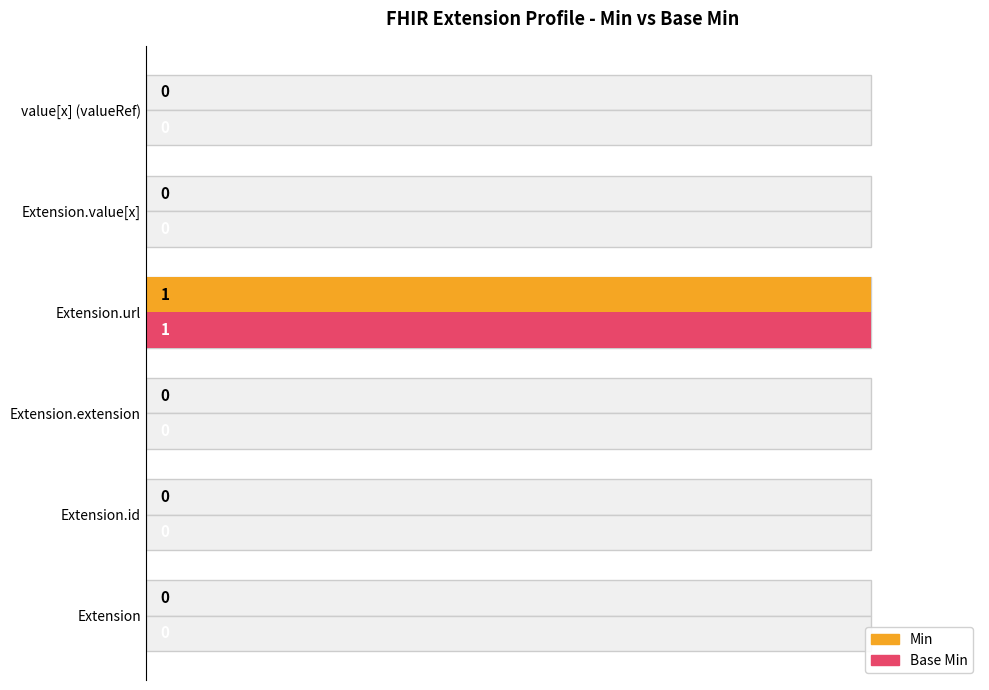

Are the bars grouped side by side (vs. stacked)?

Yes